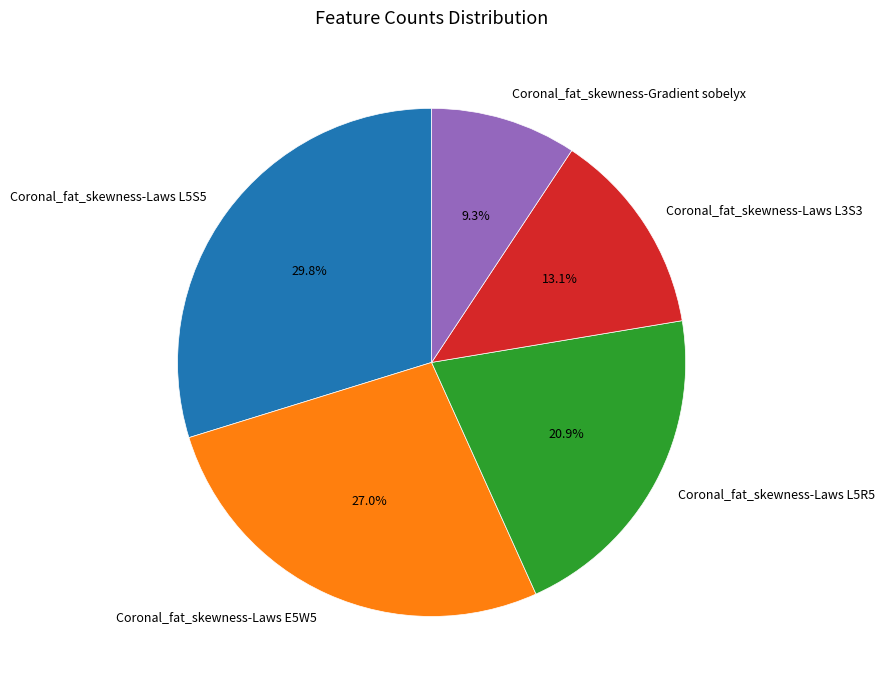

Count the number of slices in the pie.

5